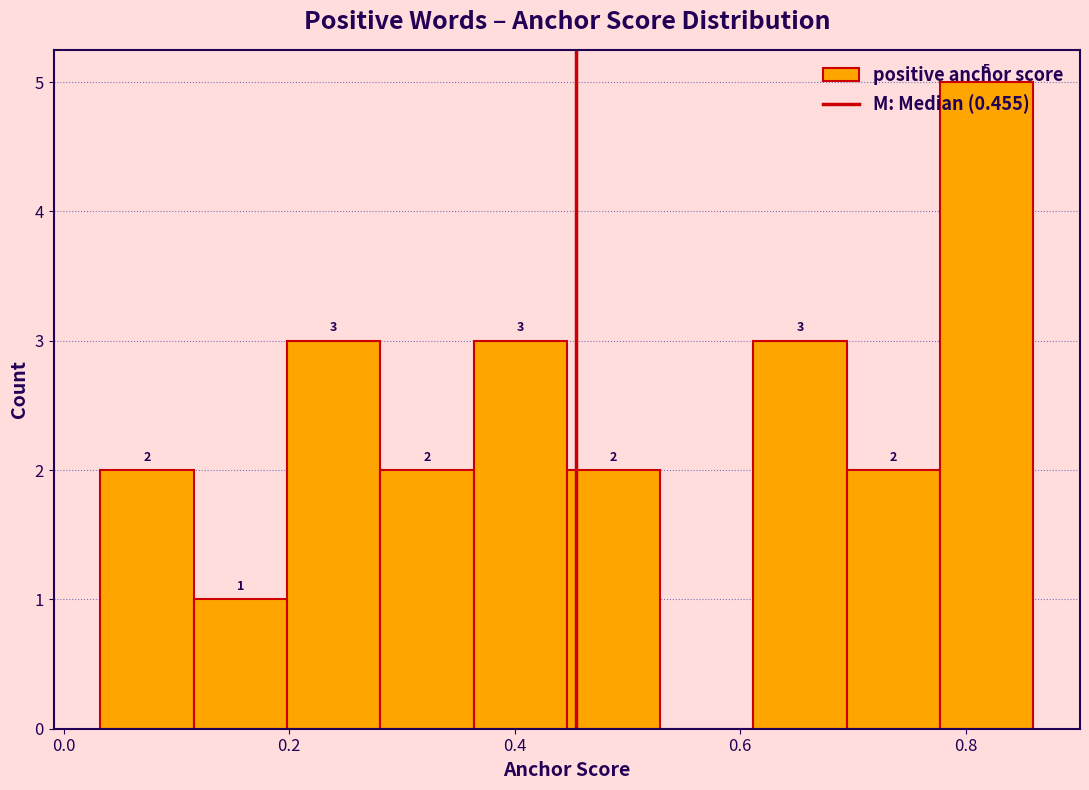

Which range on the x-axis has the tallest bar?

0.78 to 0.86